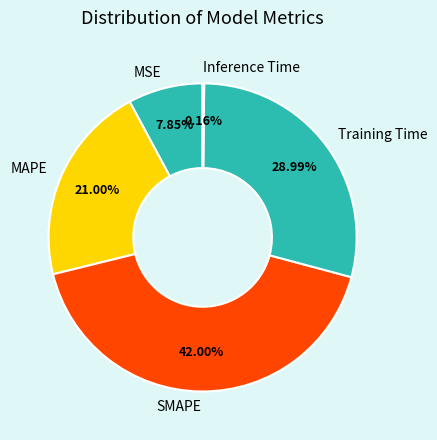

To the nearest percent, what is the average slice percentage?

20%